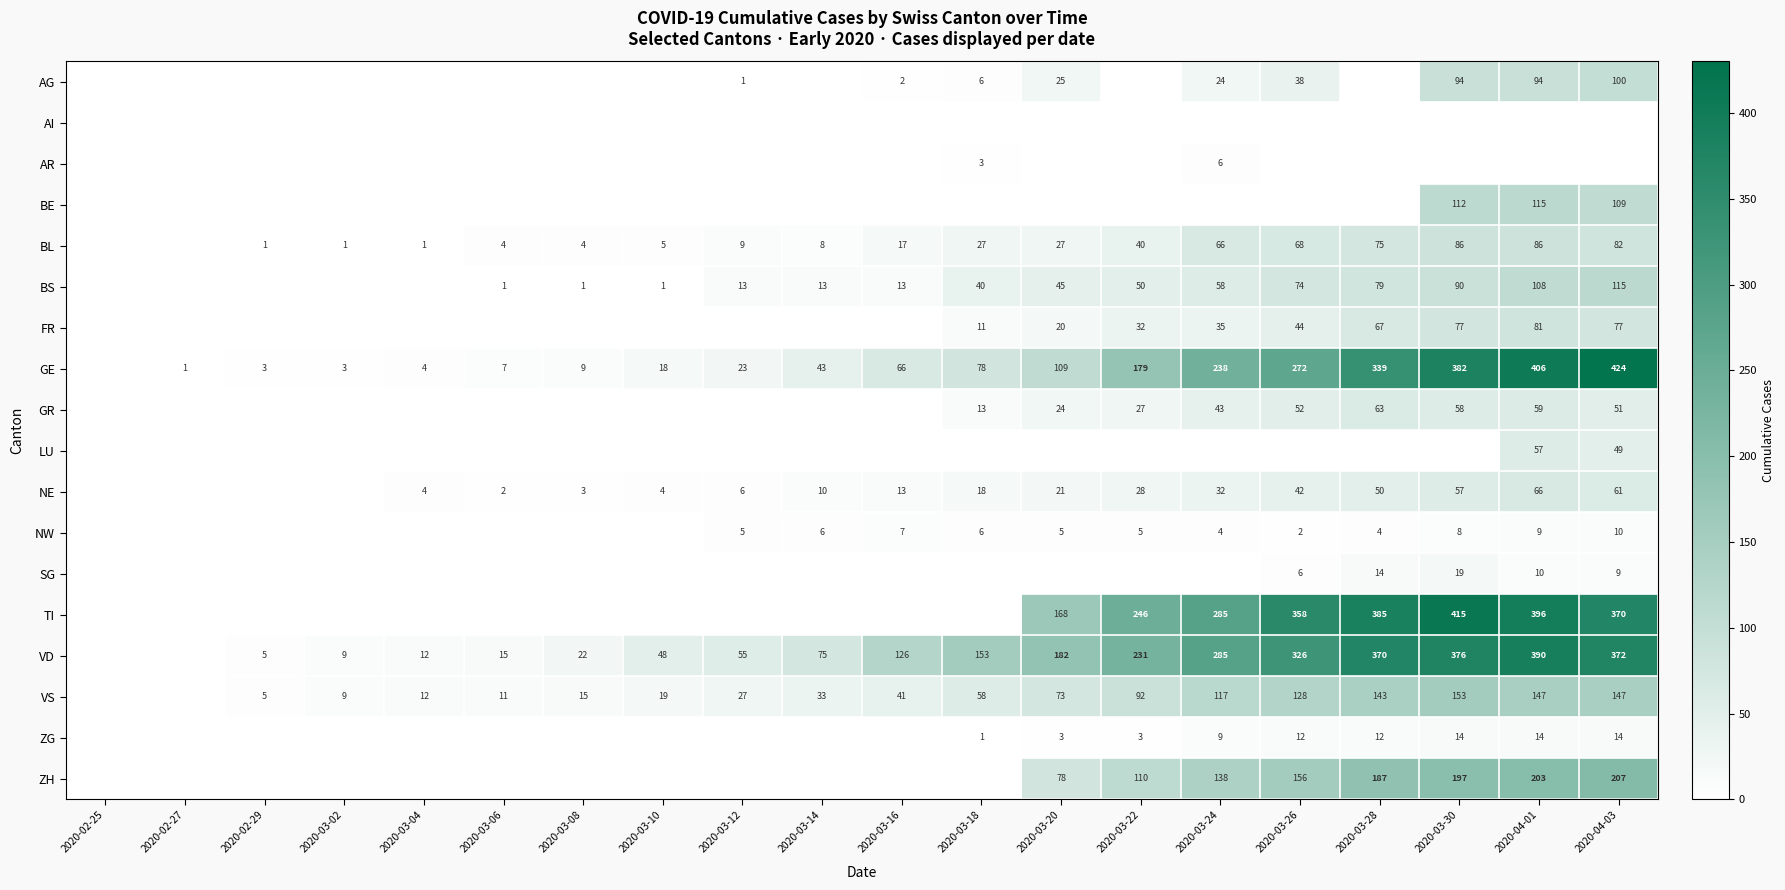

At which category is the sum across all series the highest?

2020-04-01